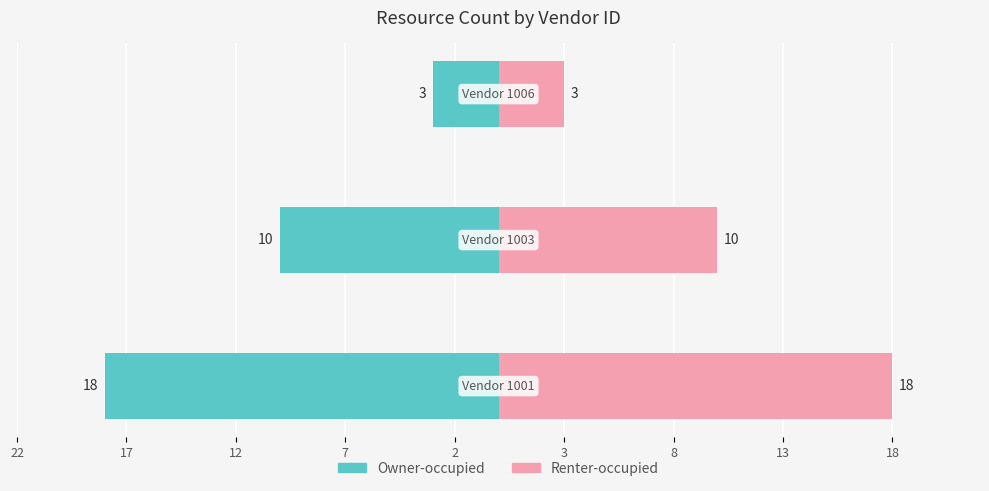

What are all the series names shown in the legend?

Owner-occupied, Renter-occupied